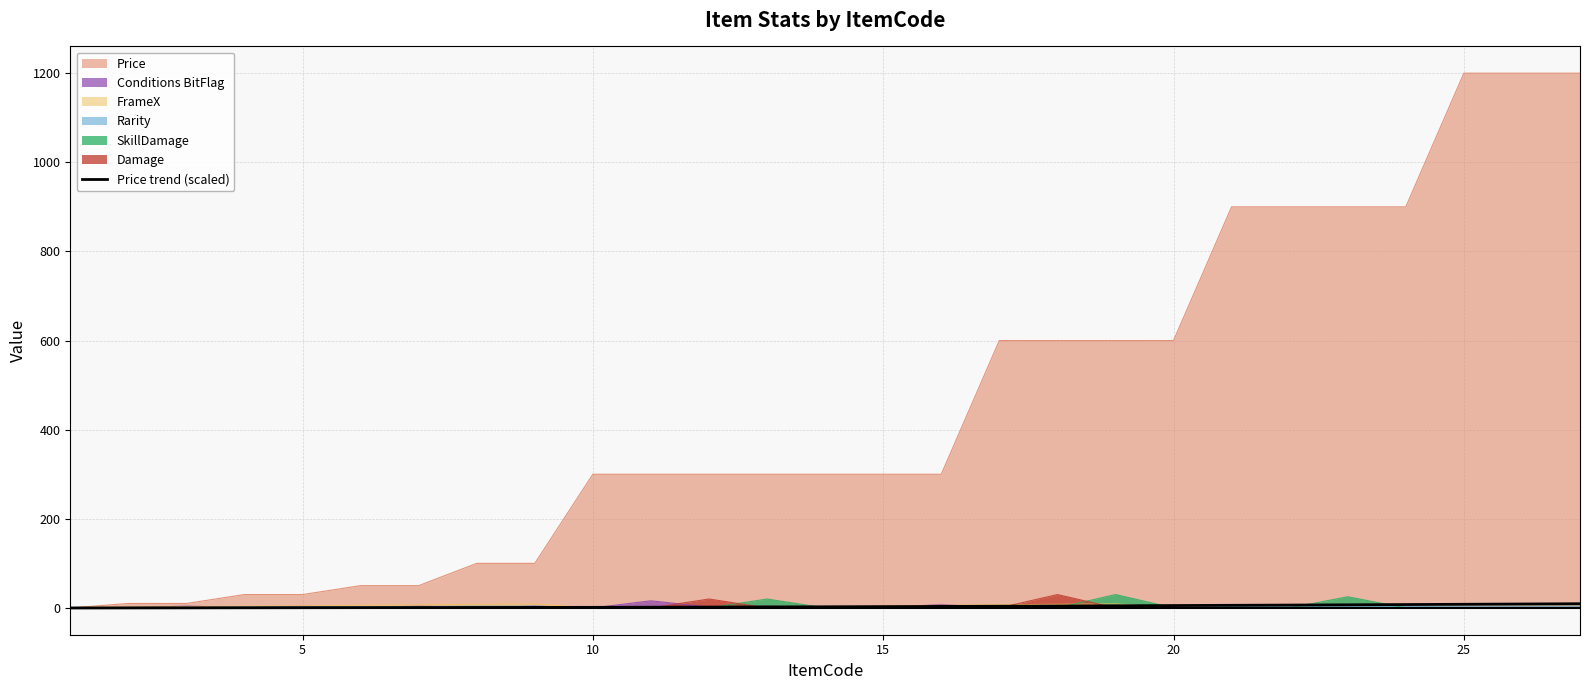

Which series changed the most between 2 and 26?

Price